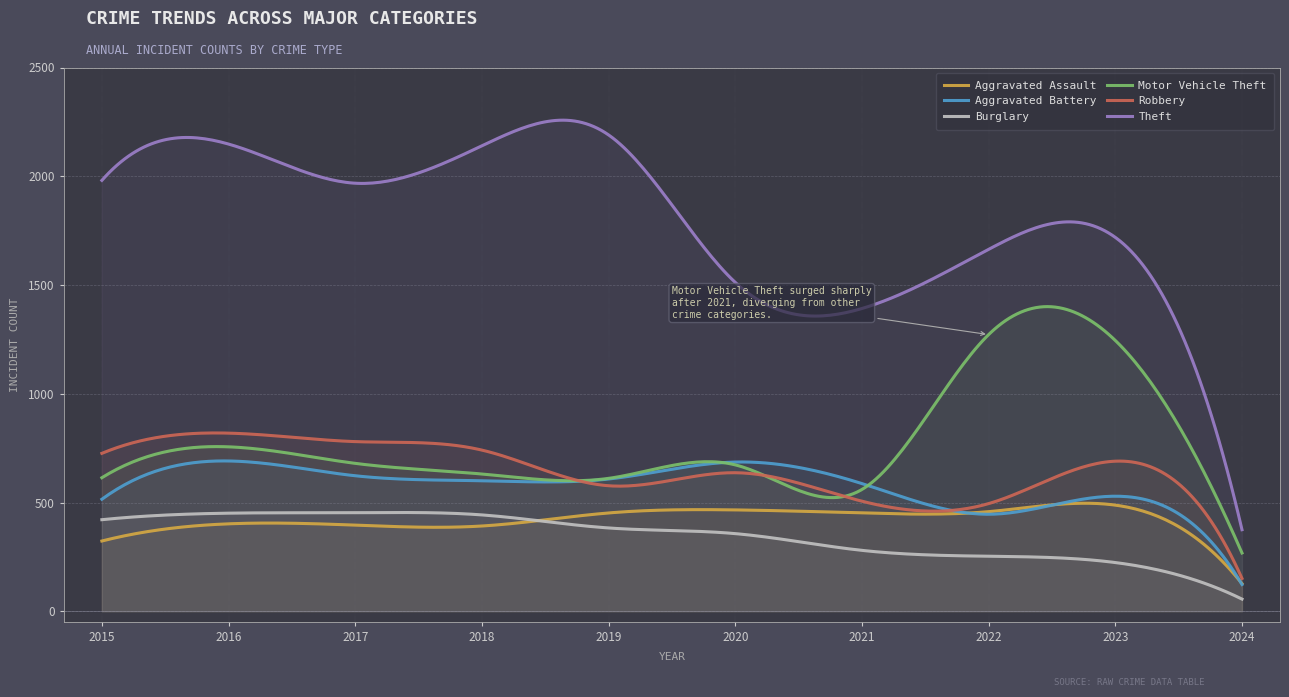

What is the sum of all Aggravated Battery values?

173261.3